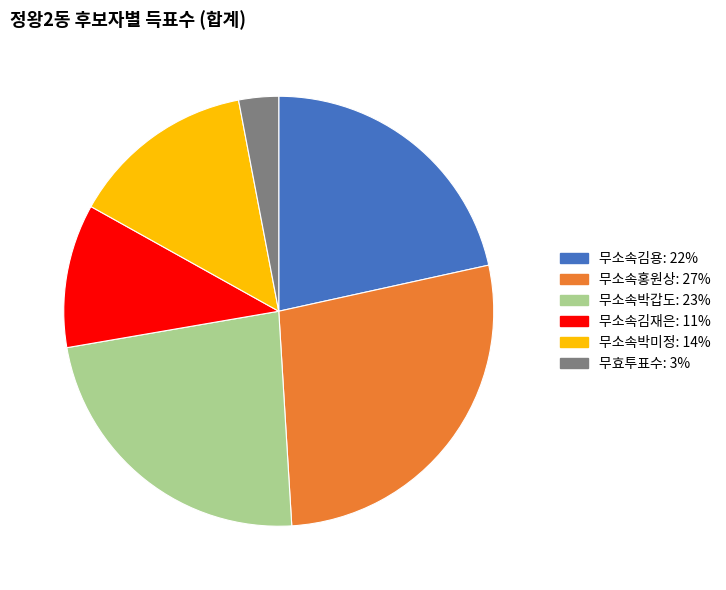

True or false: 무소속박갑도 accounts for 11% of the total.

False